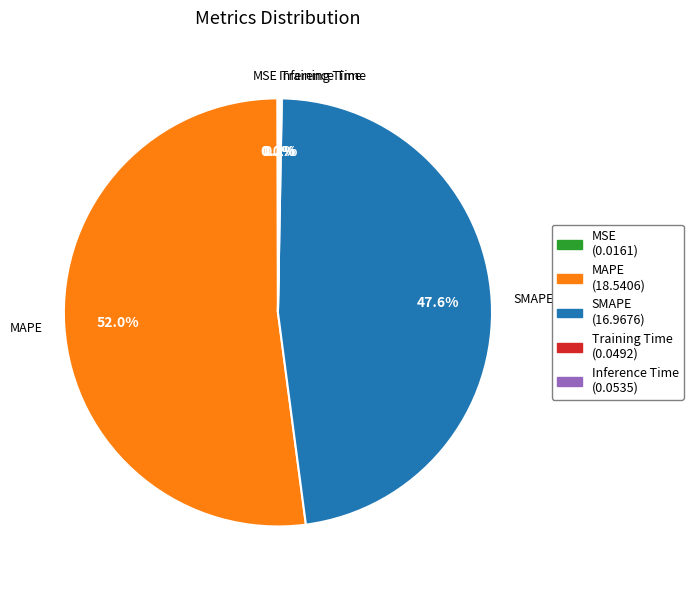

Approximately how many times larger is the value at SMAPE compared to MAPE?

0.9